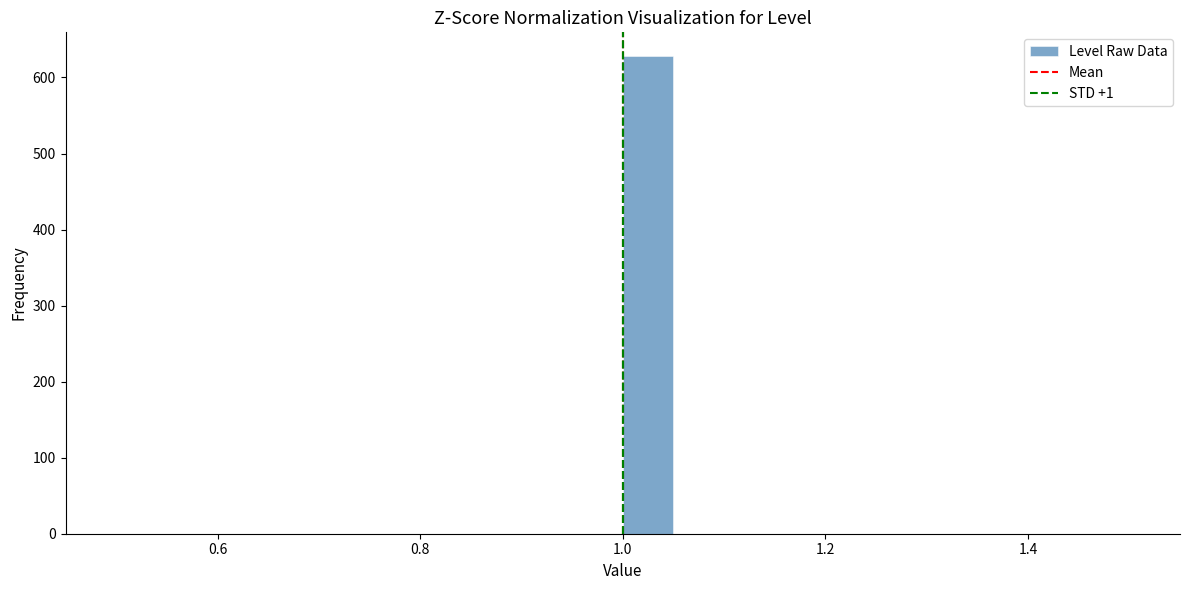

Around what value on the x-axis is the tallest bar? Give the approximate position of its centre, as read against the axis.

1.02